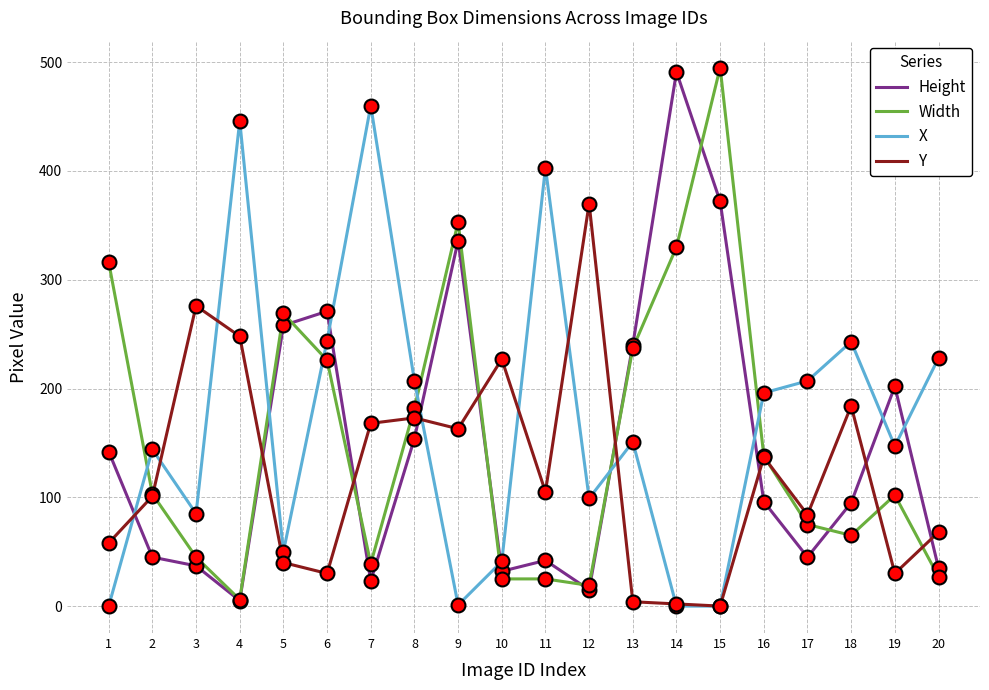

How many lines are shown in the chart?

4